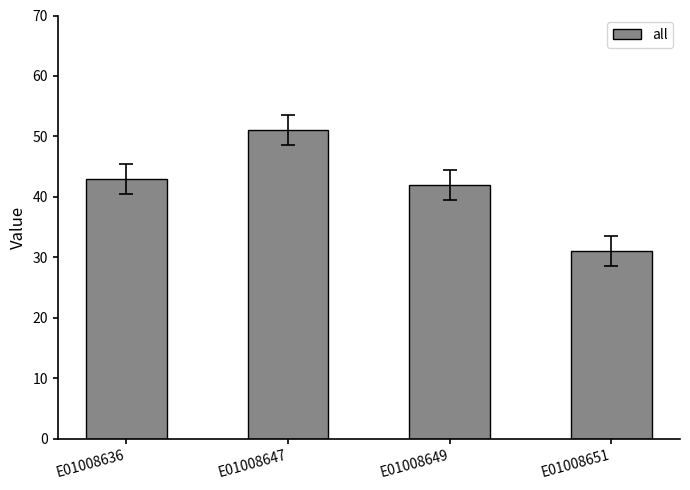

Which label corresponds to the smallest value in the chart?

E01008651